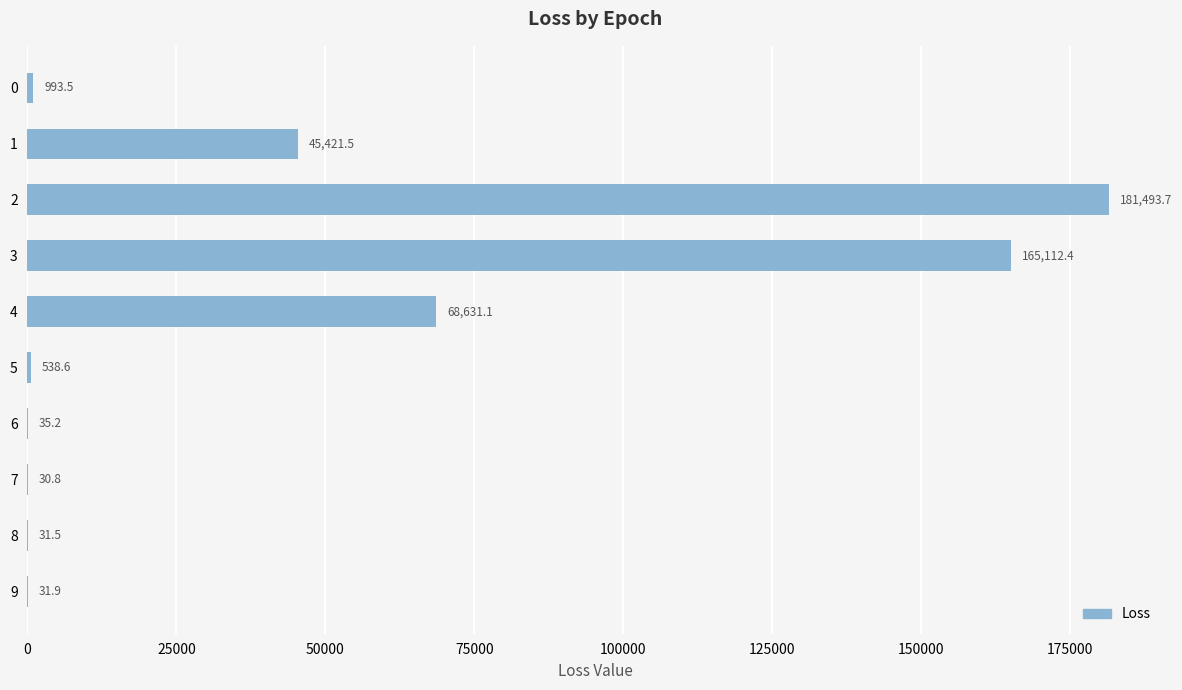

Count the number of categories in the chart.

10